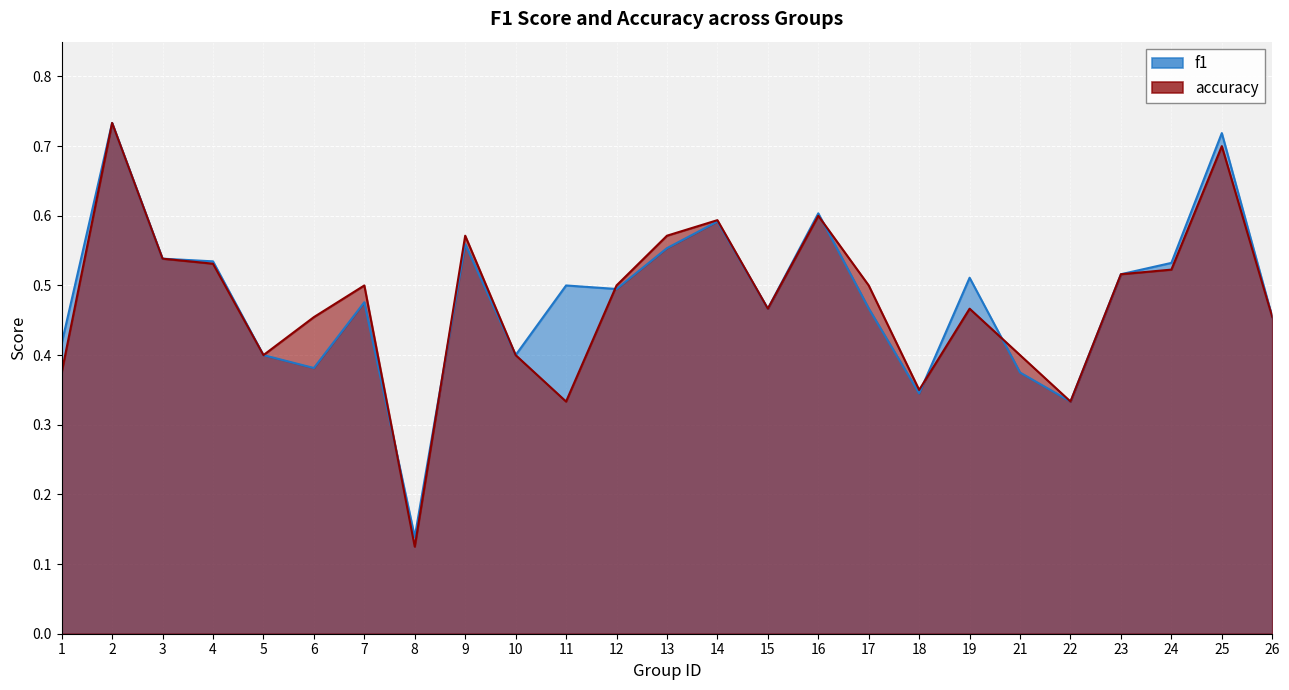

True or false: f1 has more than 1 points higher than both neighbors.

True